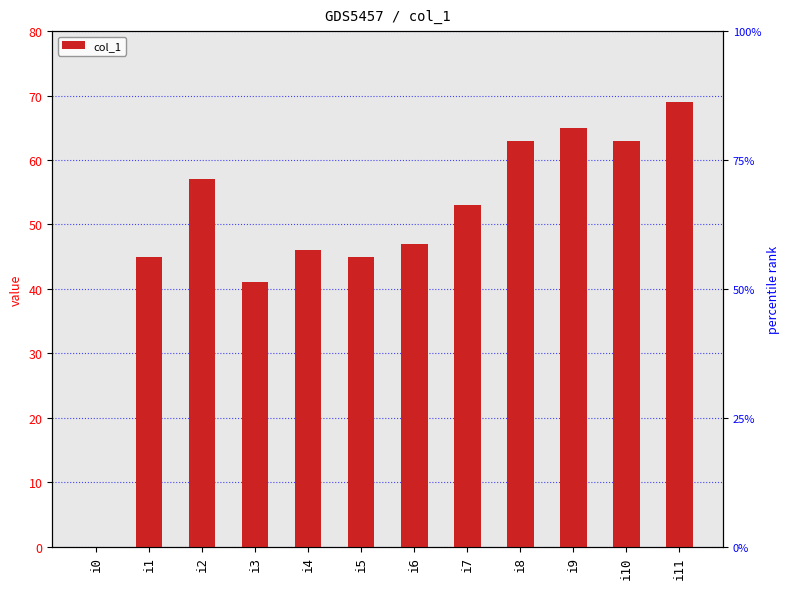

What is the average value?

50